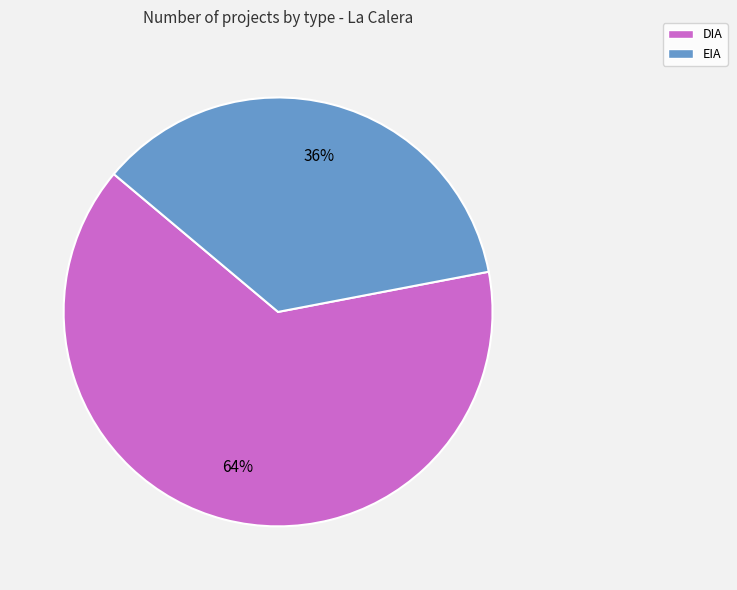

Is it true that DIA is 64% of the pie?

True